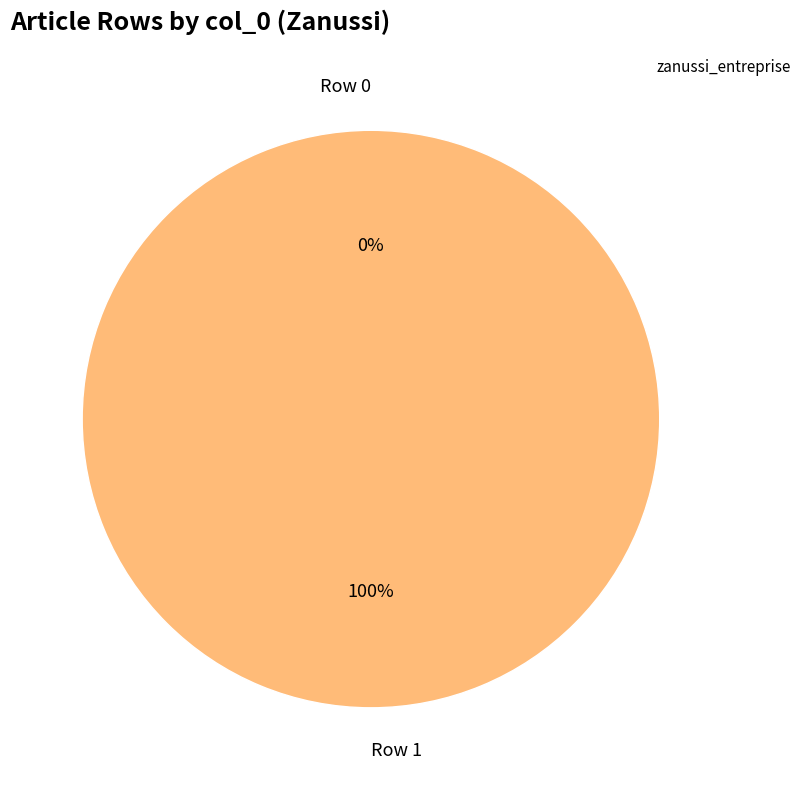

Rank the categories by value from lowest to highest.

Row 0, Row 1